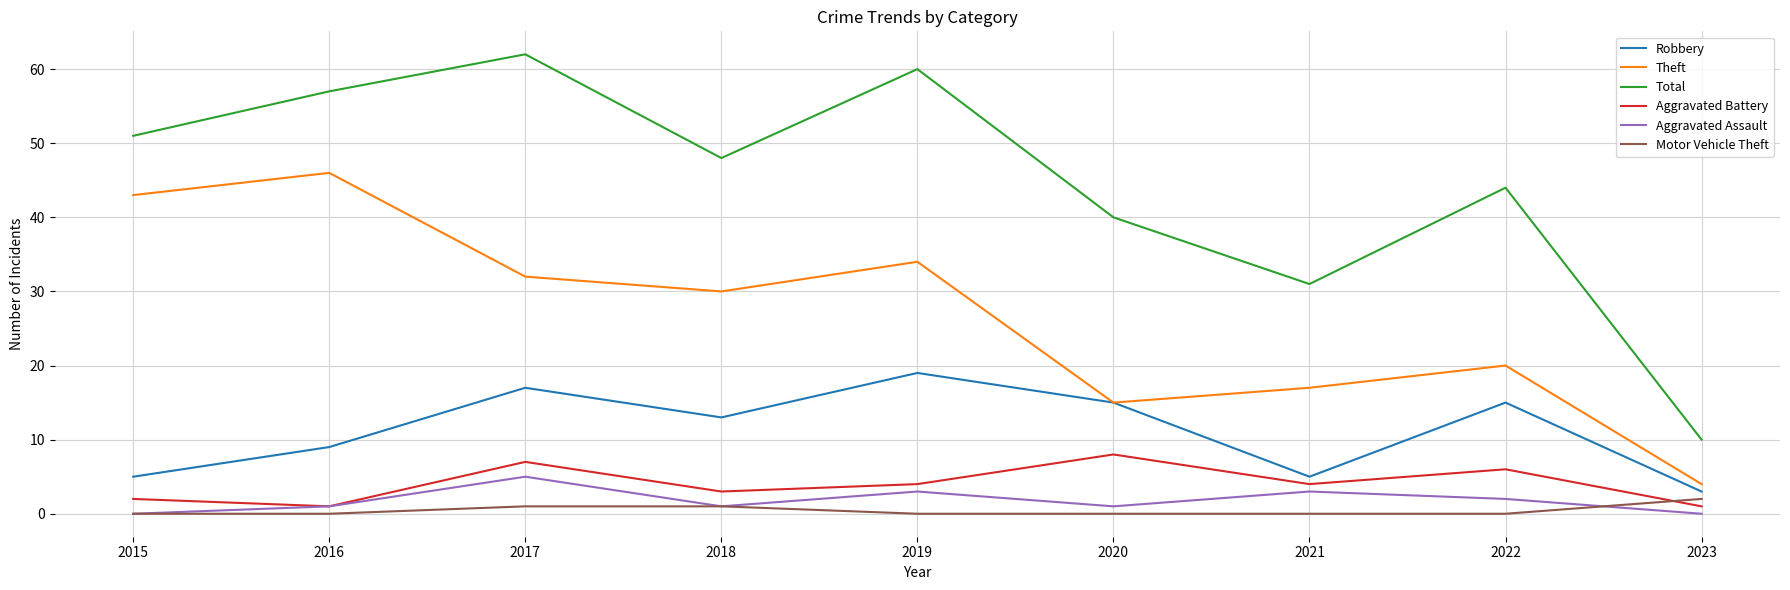

How many lines are shown in the chart?

6